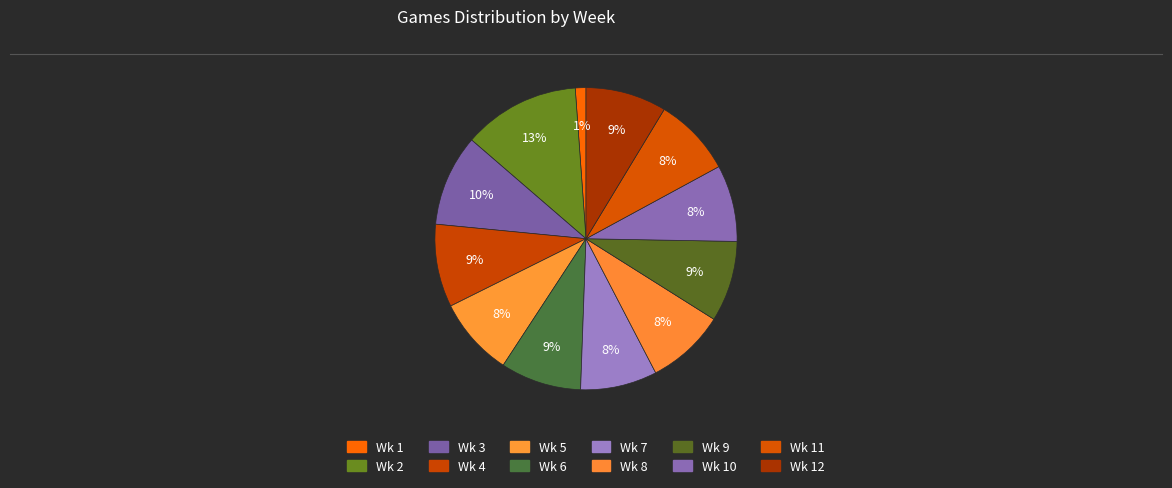

True or false: Wk 4 accounts for 23% of the total.

False